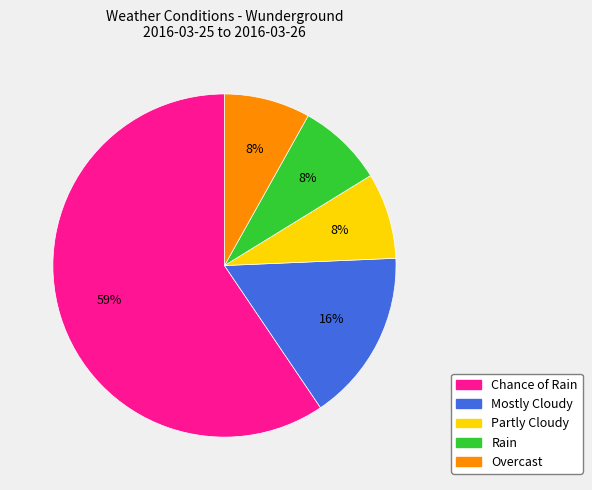

Does any single category account for the majority?

Yes